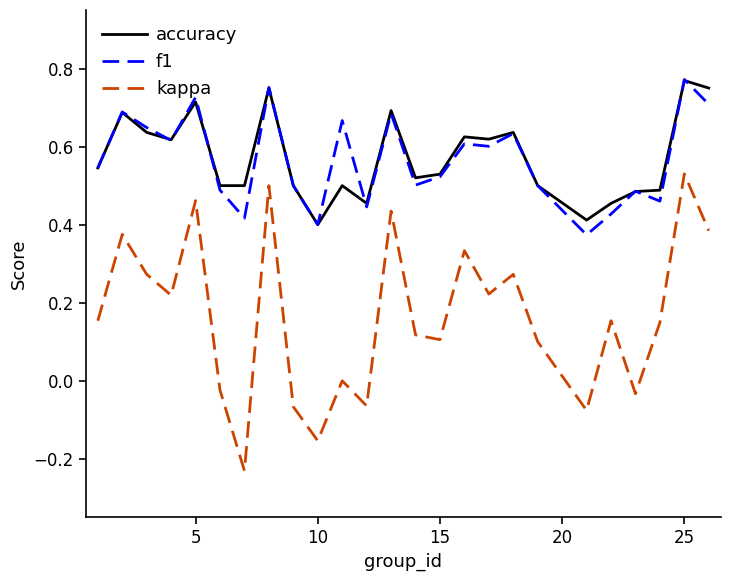

True or false: accuracy and kappa cross at least once.

False